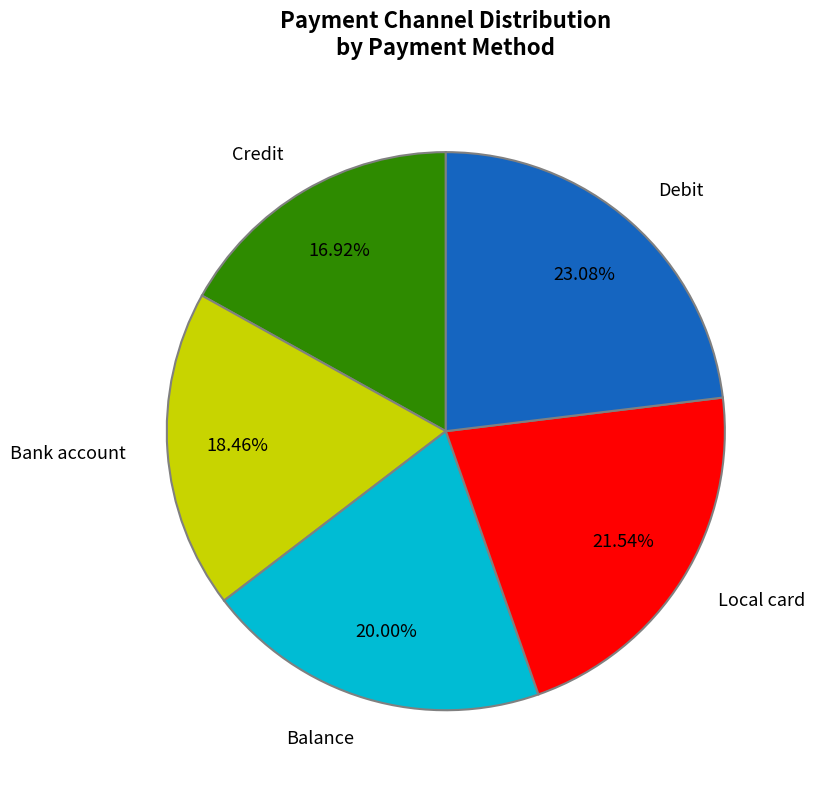

To the nearest percent, what is the average slice percentage?

20%